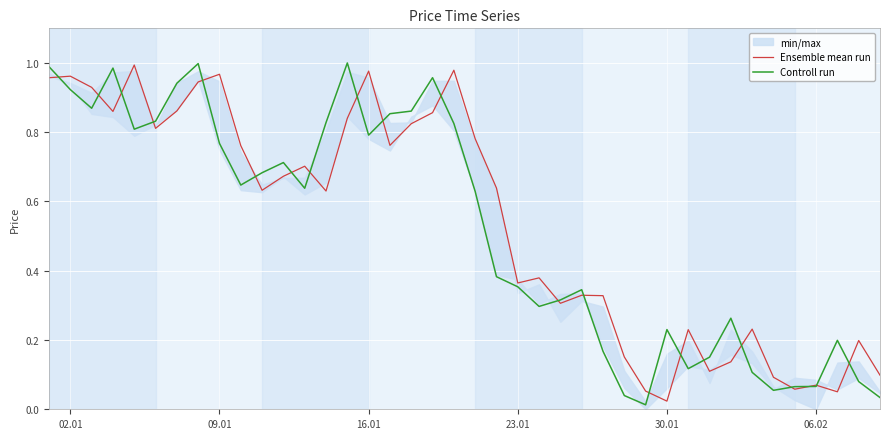

What is the value of the Controll run point at the 38th from the left?

0.2